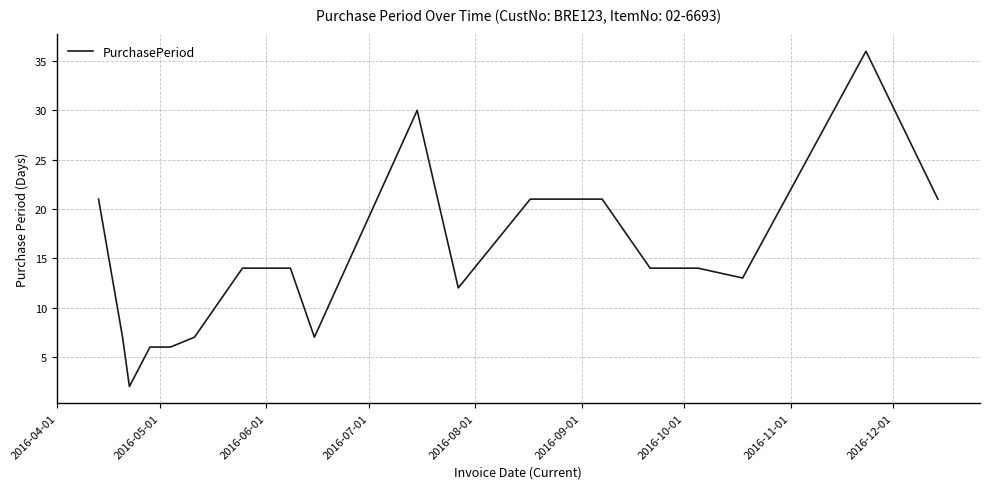

Reading left to right, transcribe all the data shown in this chart.

21	7	2	6	6	7	14	14	7	30	12	21	21	14	14	13	36	21